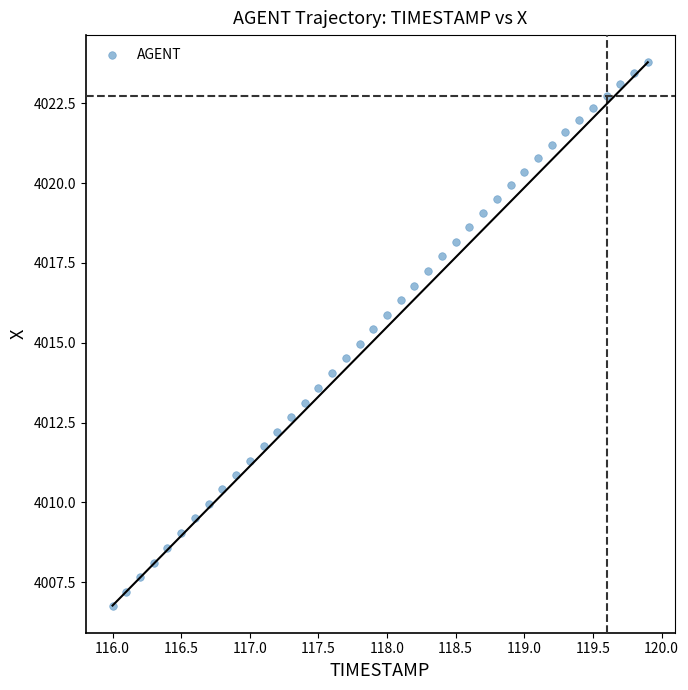

What is the range of Y values (max minus min)?

17.0